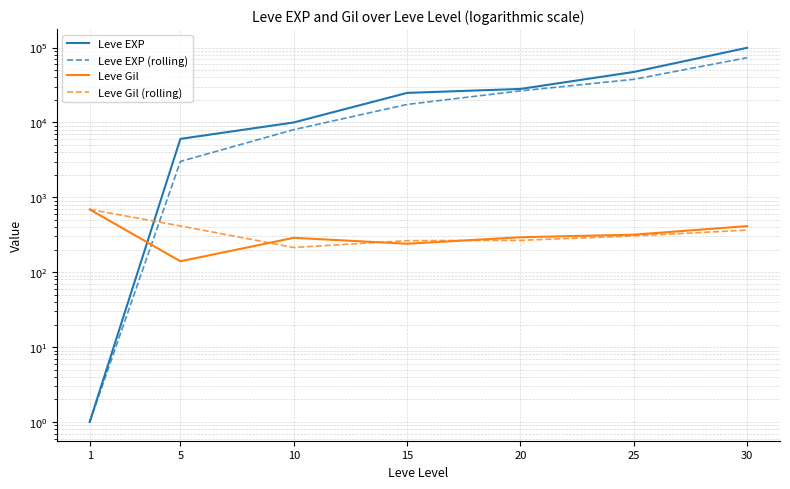

What is the difference between the maximum and second lowest values in the Leve EXP (rolling) series?

70194.5